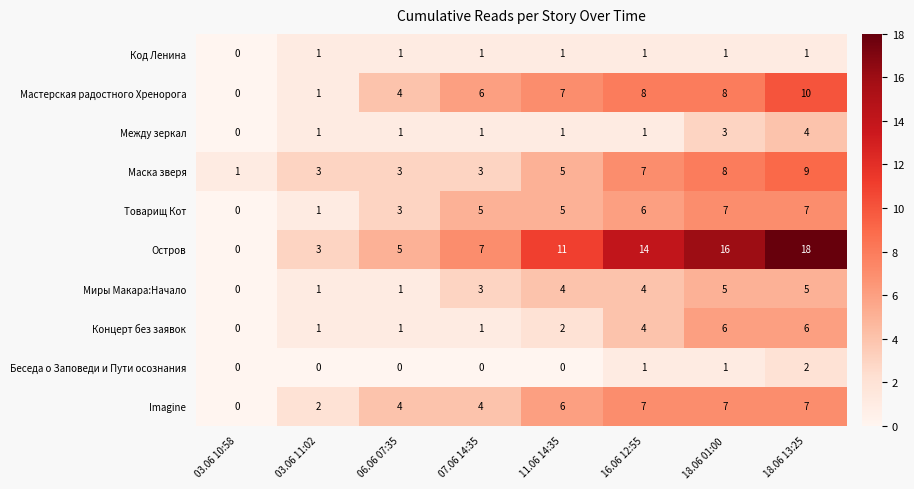

What is the sum of the Маска зверя values at 18.06 01:00 and 06.06 07:35?

11